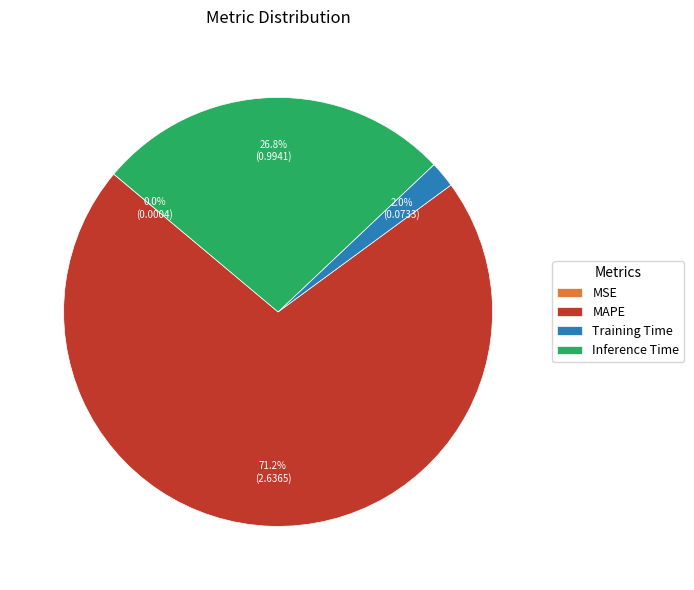

Is it true that Inference Time is 27% of the pie?

True